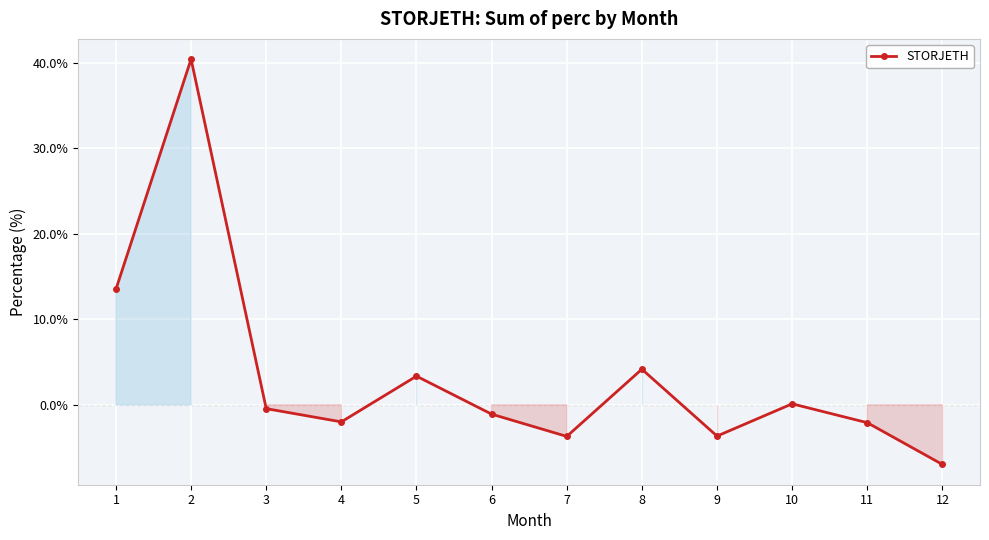

How many points are lower than both their immediate neighbors (excluding endpoints)?

3